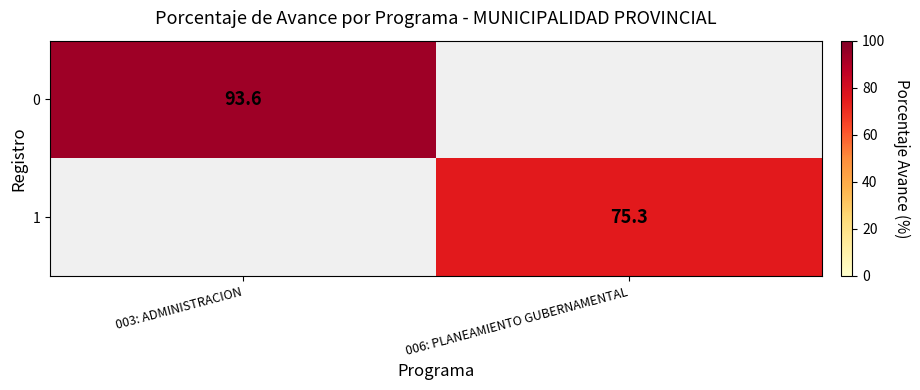

True or false: 1 has a value of 120.5 at 006: PLANEAMIENTO GUBERNAMENTAL.

False